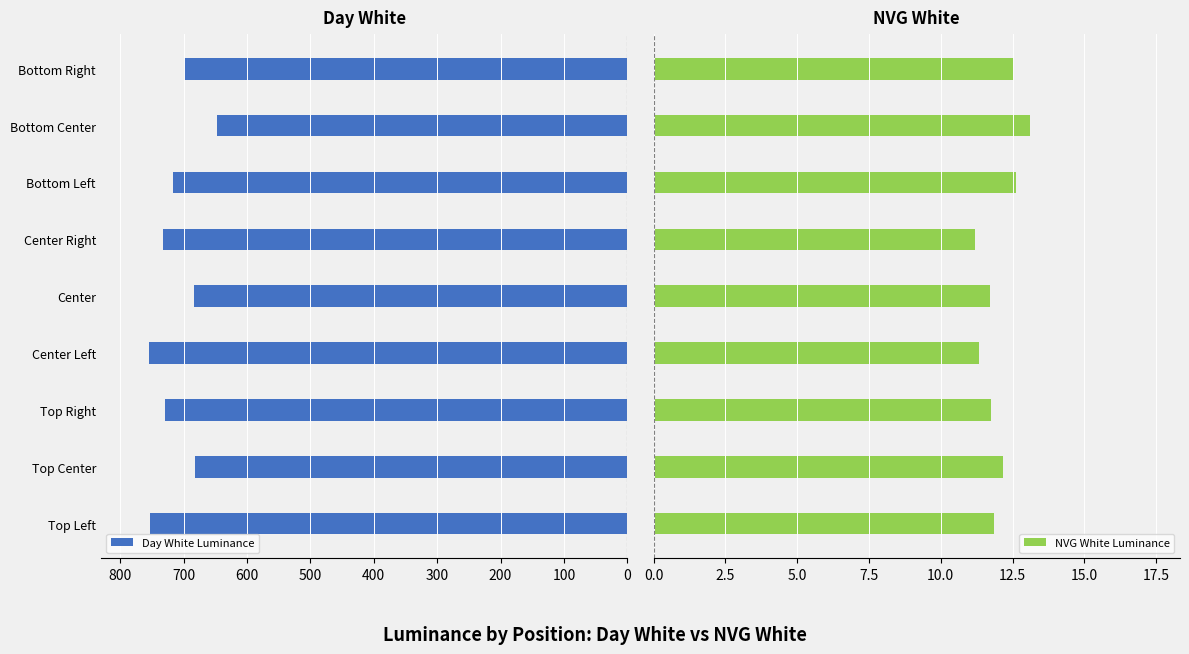

What is the difference between the second highest and minimum values in the NVG White Luminance series?

1.4